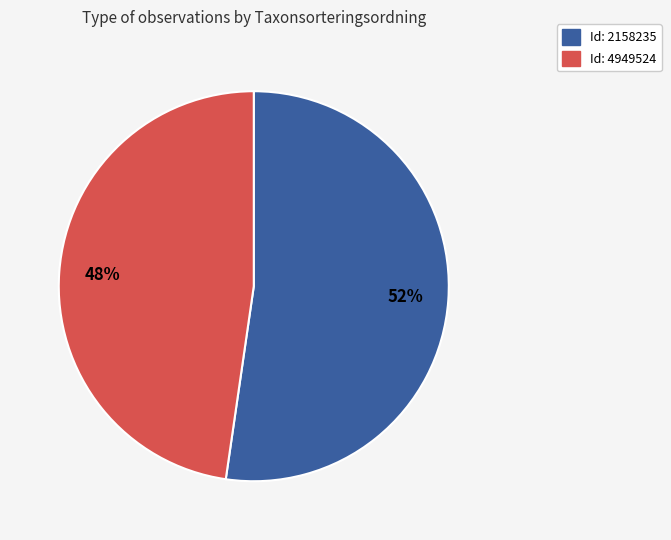

Count the number of slices in the pie.

2